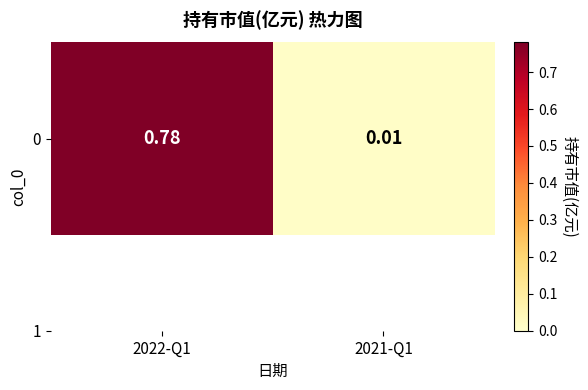

Rank the categories by value from highest to lowest.

2022-Q1, 2021-Q1